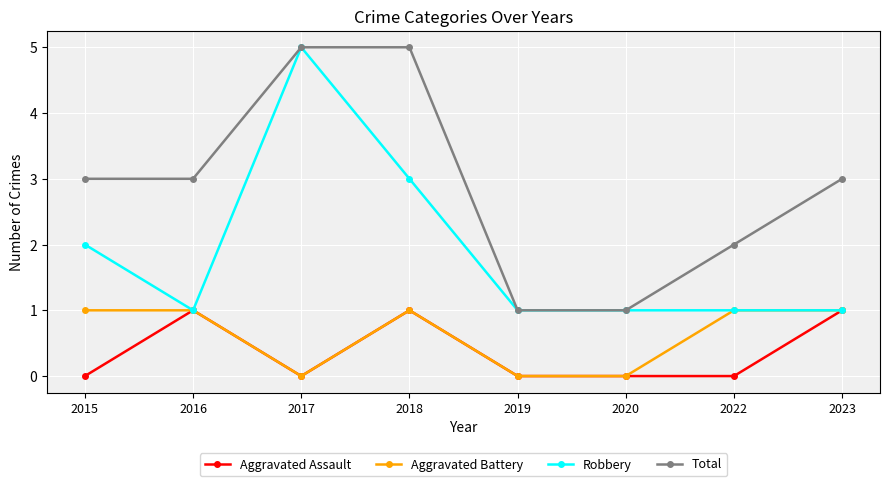

What are all the series names shown in the legend?

Aggravated Assault, Aggravated Battery, Robbery, Total